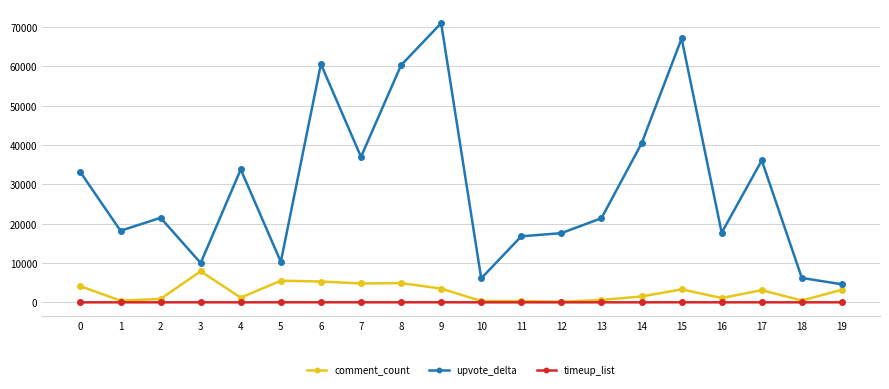

What is the maximum value shown in the chart?

71000